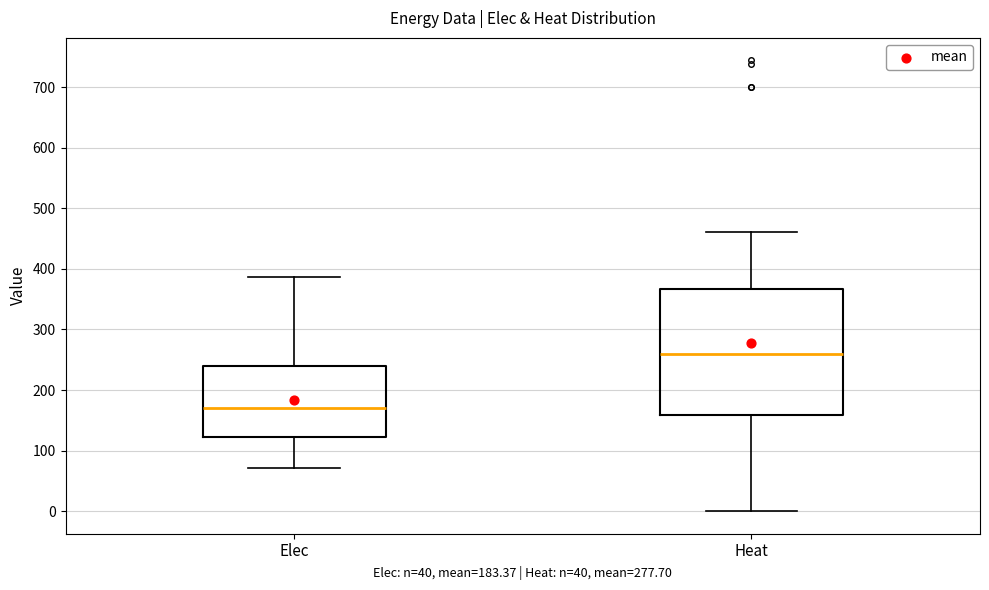

Where does the median line of the box for Heat sit on the y-axis? The values are not printed on the chart, so give them approximately, as read against the axis.

260